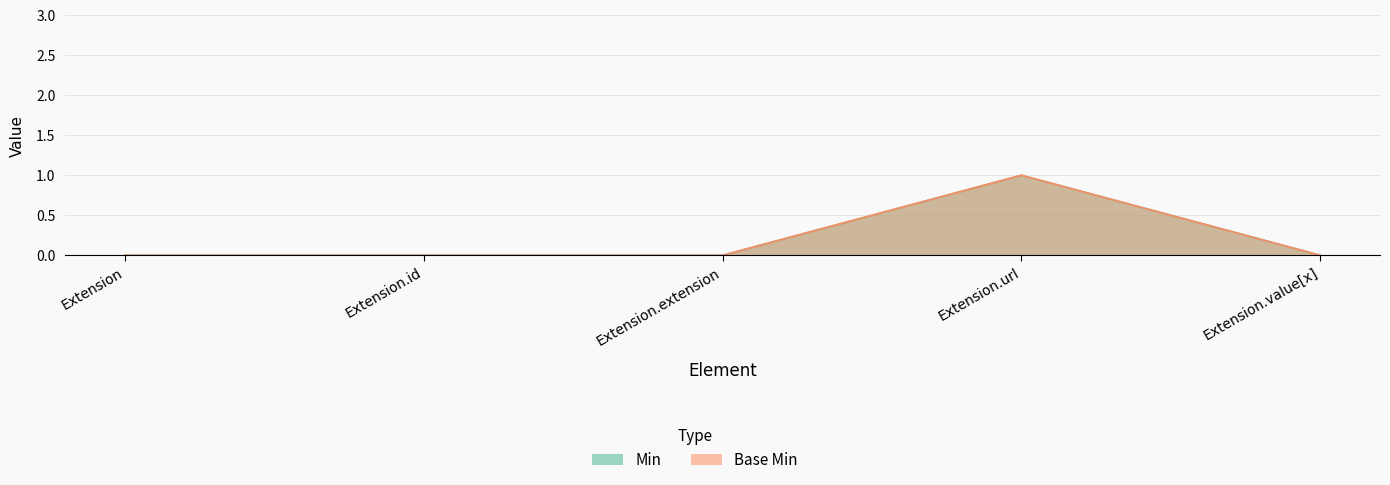

Is it true that Min equals 1 at Extension.url?

True